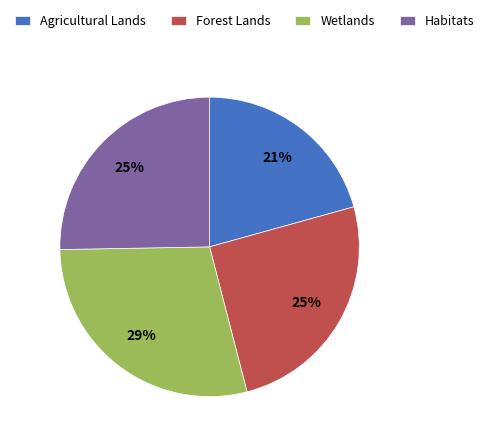

How many slices are in this pie chart?

4